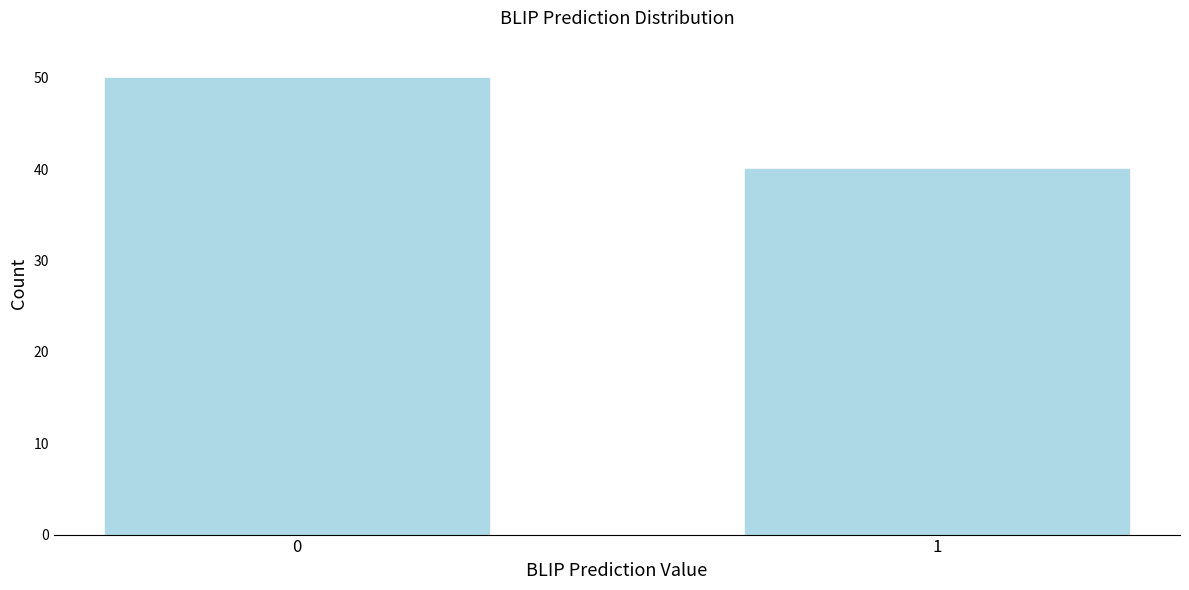

Reading right to left, list all the values displayed in this chart.

1=40	0=50